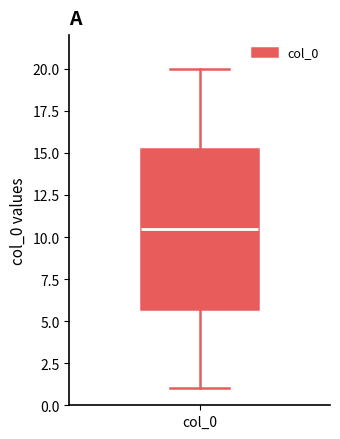

Read this box plot against the y-axis: the position of the median line, the range covered by the box, and the ends of both whiskers. The values are not printed on the chart, so give them approximately, as read against the axis.

median 10.5, box 6.0 to 15.5, whiskers 1.0 to 20.0